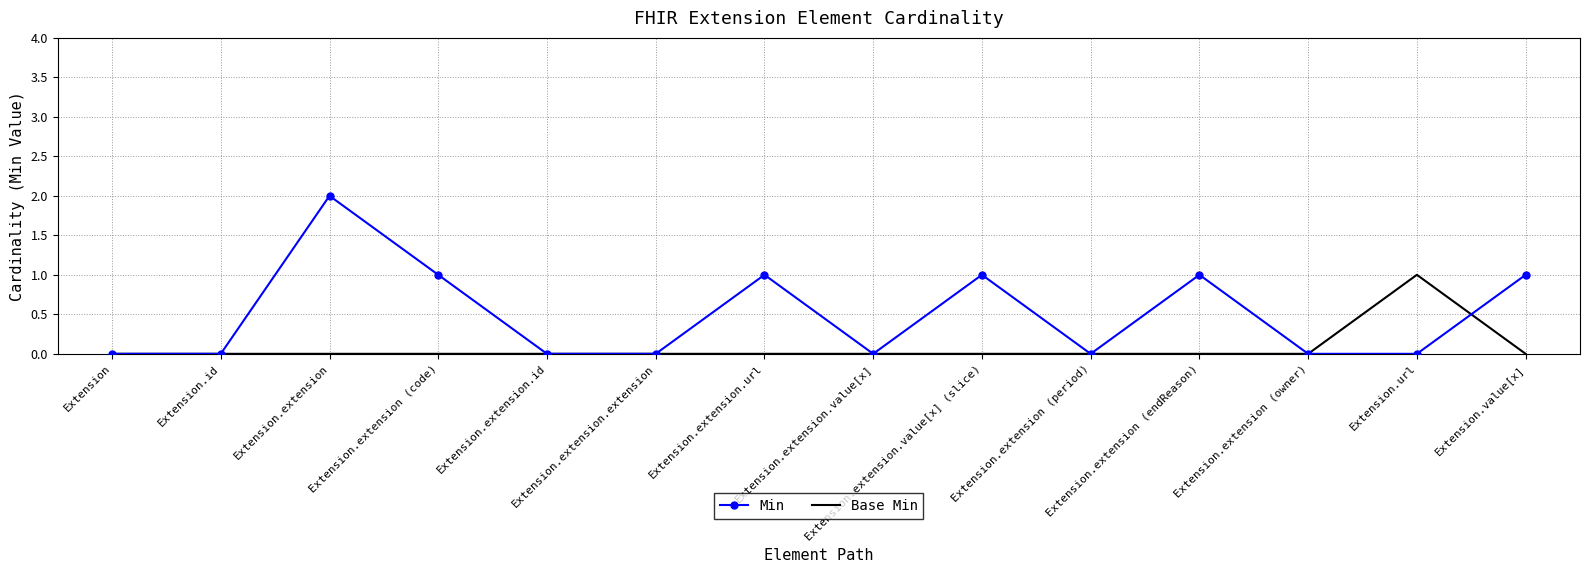

List the series in order of their peak value, lowest first.

Base Min, Min